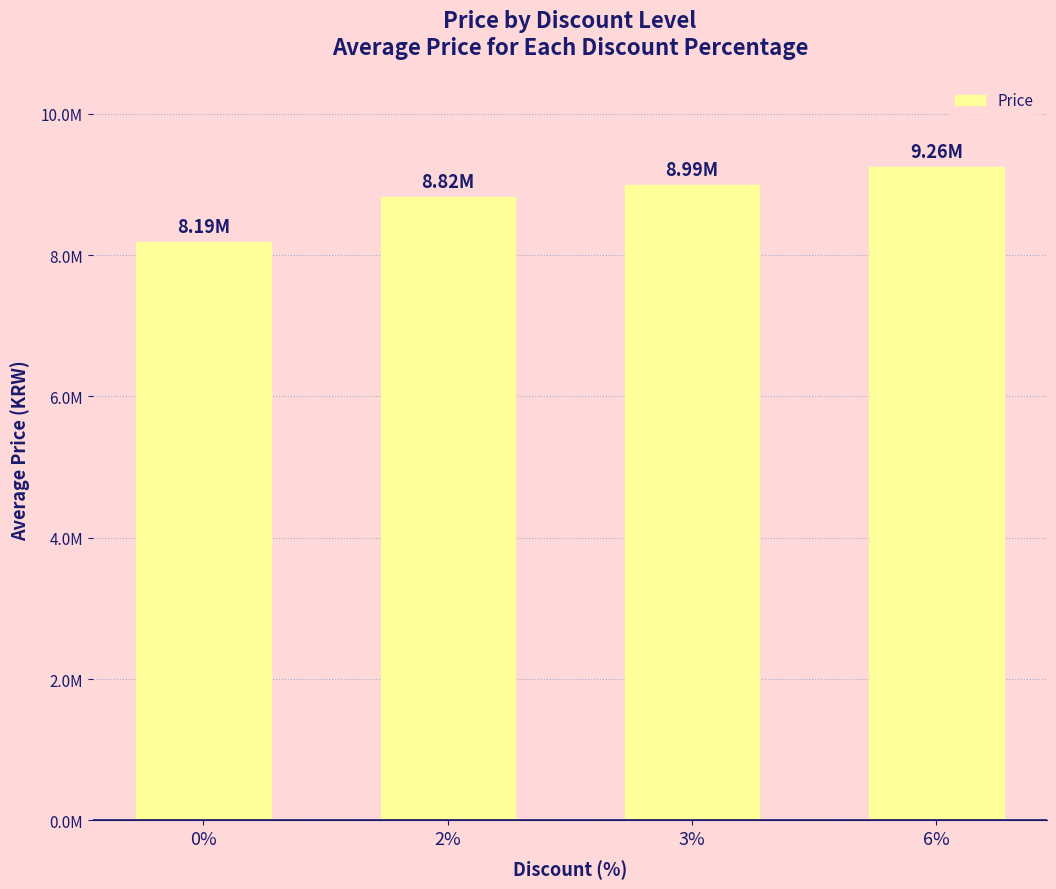

Does the chart contain any negative values?

No